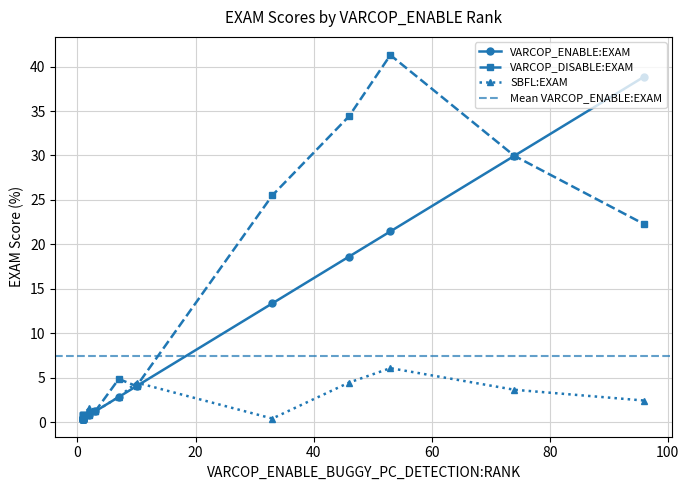

Reading left to right, extract all data points from this chart.

VARCOP_ENABLE:EXAM: ID_25=21.5	ID_24=18.6	ID_204=4.0	ID_192=0.4	ID_35=0.4	ID_201=0.4	ID_179=0.4	ID_112=30.0	ID_196=0.4	ID_45=0.4	ID_225=0.8	ID_185=0.4	ID_8=0.4	ID_202=1.2	ID_135=2.8	ID_81=38.9	ID_47=13.4	ID_232=0.4
VARCOP_DISABLE:EXAM: ID_25=41.3	ID_24=34.4	ID_204=4.0	ID_192=0.8	ID_35=0.4	ID_201=0.4	ID_179=0.8	ID_112=30.0	ID_196=0.4	ID_45=0.4	ID_225=0.8	ID_185=0.8	ID_8=0.4	ID_202=1.2	ID_135=4.9	ID_81=22.3	ID_47=25.5	ID_232=0.8
SBFL:EXAM: ID_25=6.1	ID_24=4.5	ID_204=4.5	ID_192=0.8	ID_35=0.4	ID_201=0.4	ID_179=0.8	ID_112=3.6	ID_196=0.4	ID_45=0.4	ID_225=1.6	ID_185=0.8	ID_8=0.4	ID_202=1.2	ID_135=2.8	ID_81=2.4	ID_47=0.4	ID_232=0.8